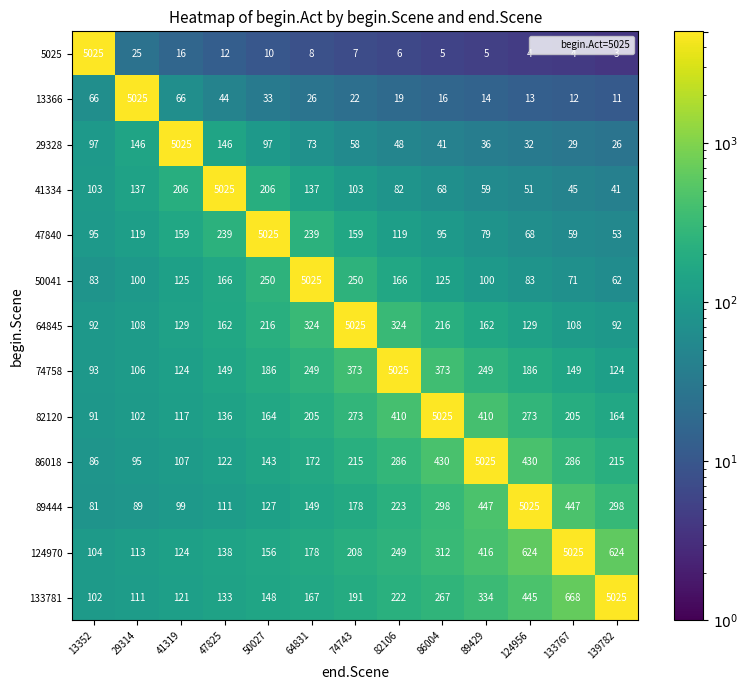

What is the sum of the 89444 values at 89429 and 124956?

5472